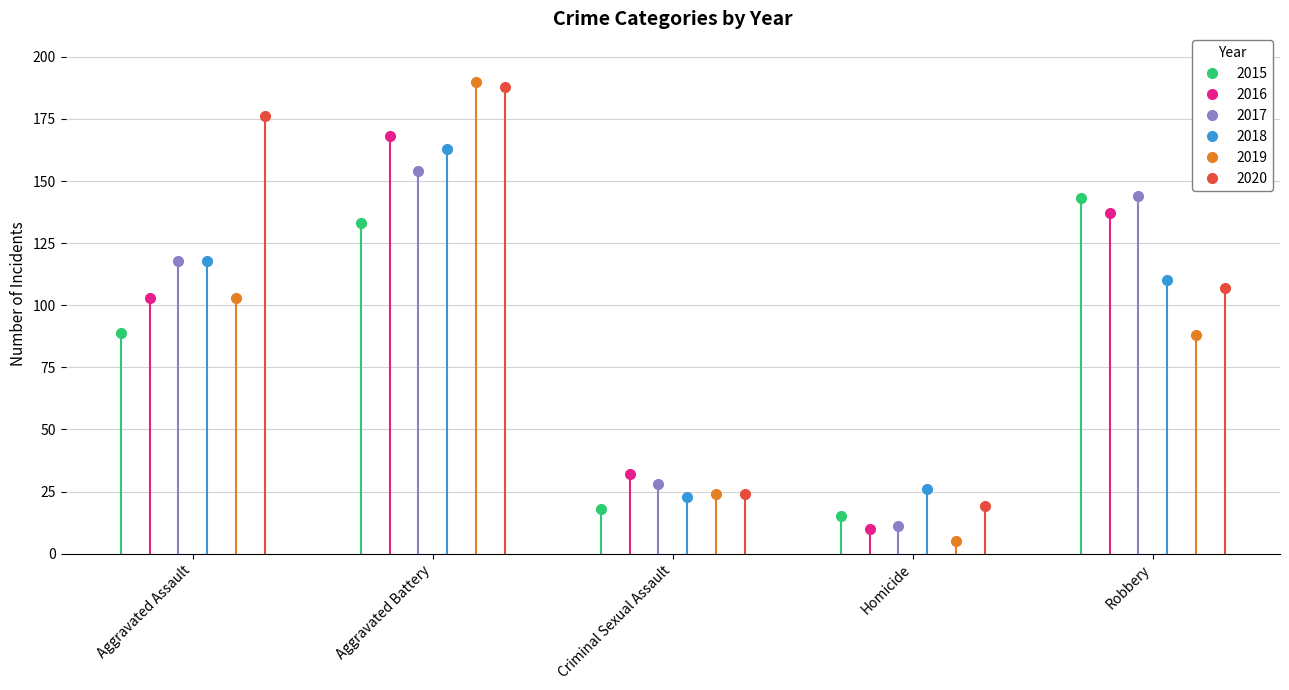

True or false: 2016 has more than 2 interior local peaks.

False